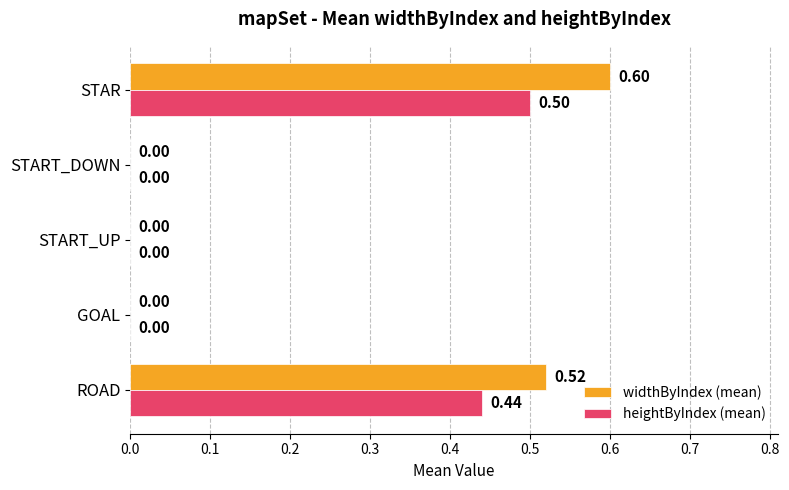

Which series has the largest total across all categories?

widthByIndex (mean)